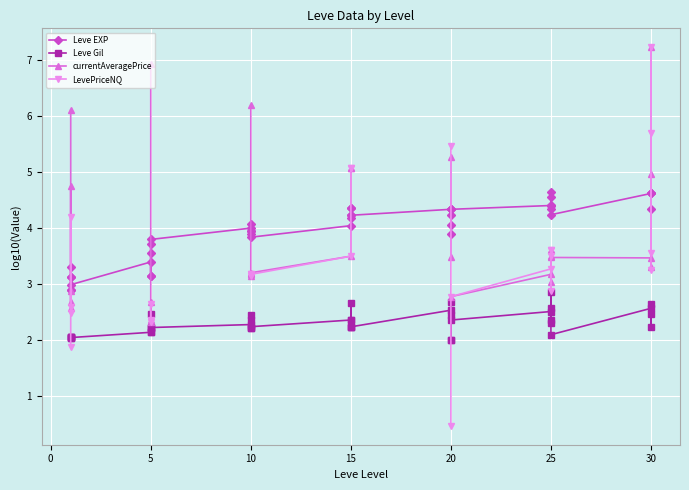

After their last crossing, which series has the higher values: LevePriceNQ or Leve EXP?

Leve EXP